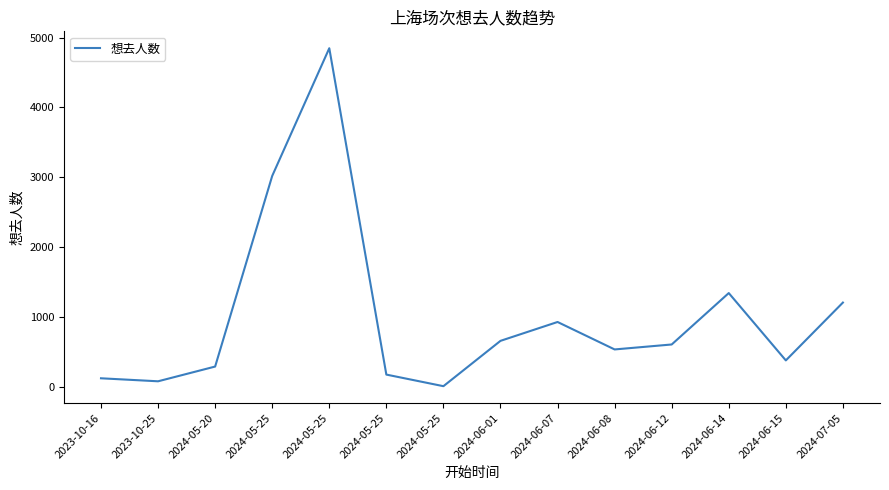

Does the chart display data point markers on the line(s)?

No